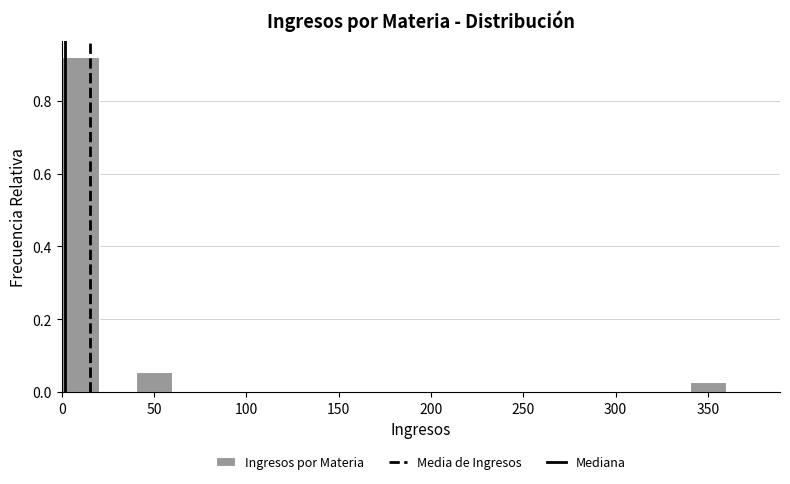

How tall is the bar that spans 340 to 360 on the x-axis? The values are not printed on the chart, so give them approximately, as read against the axis.

0.02